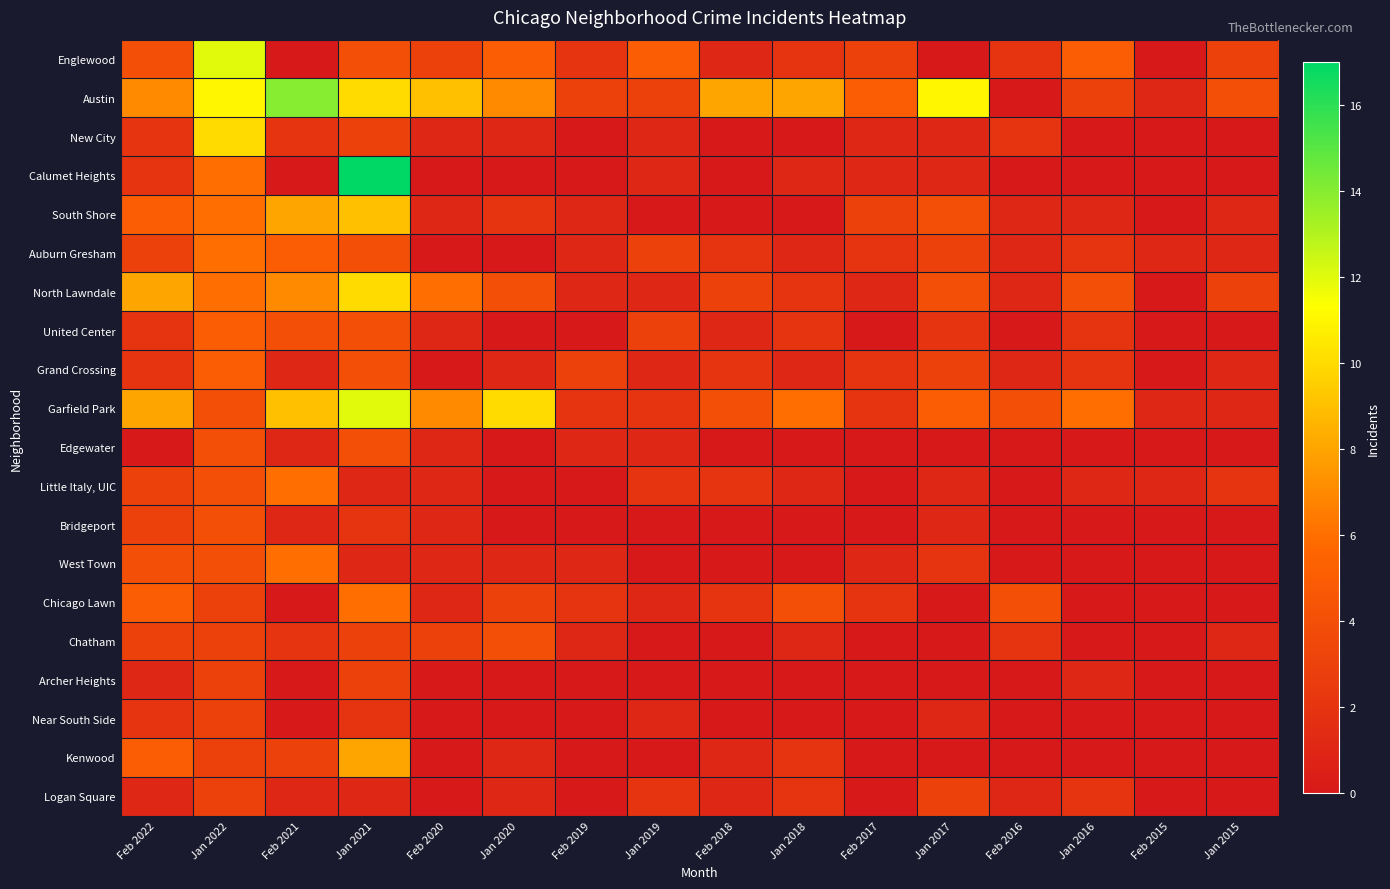

Which has a higher value, Feb 2021 or Jan 2020?

Jan 2020